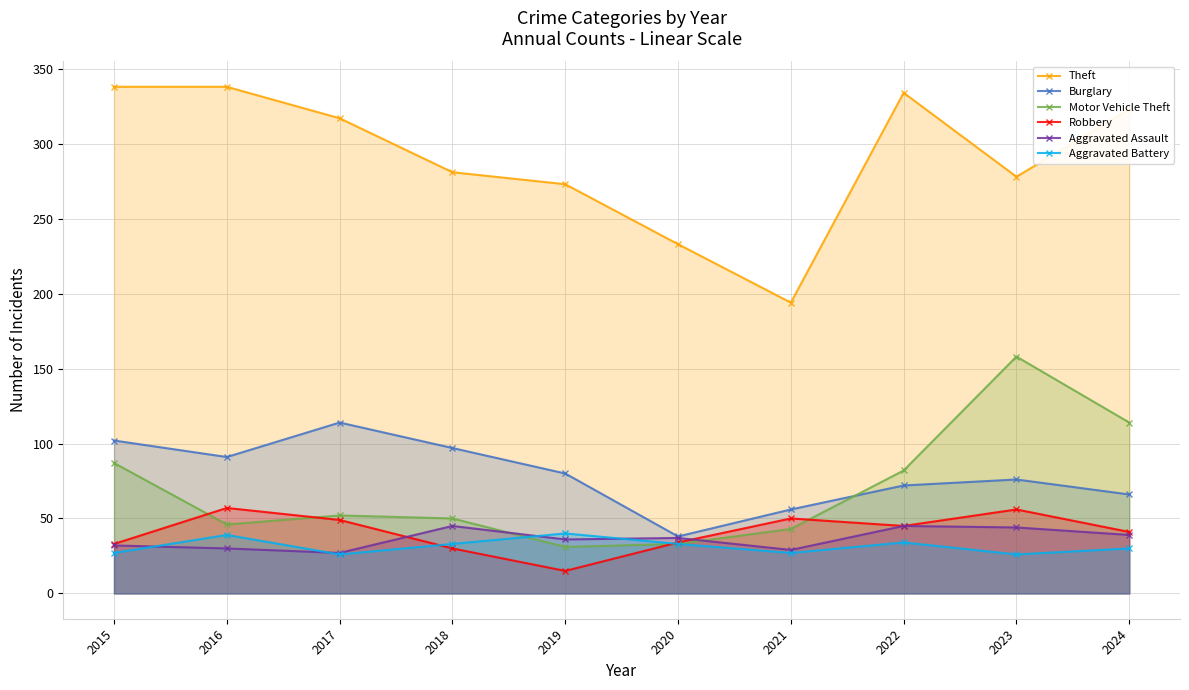

At which label does Robbery first exceed 45?

2016